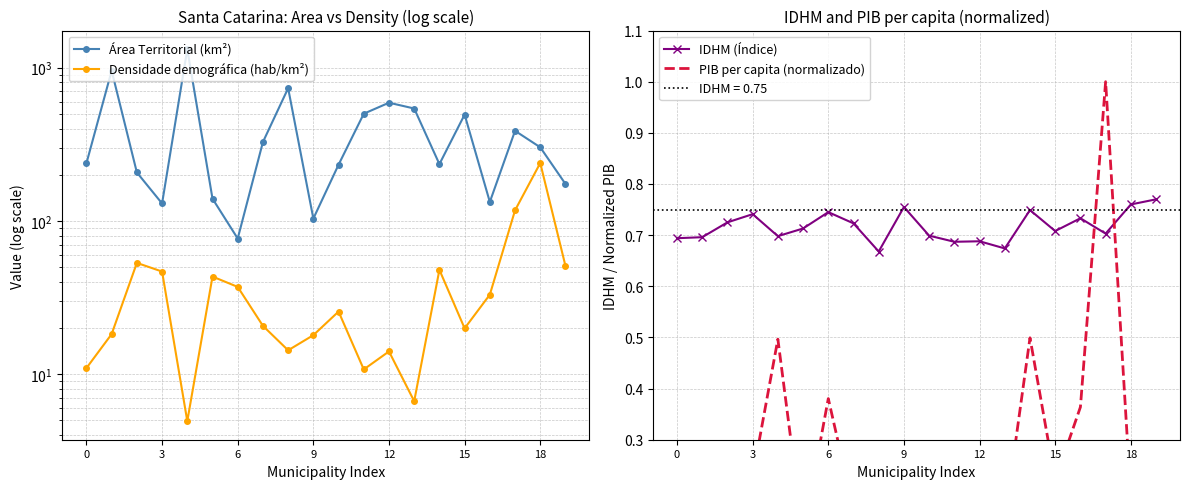

How many data points does each series have?

20